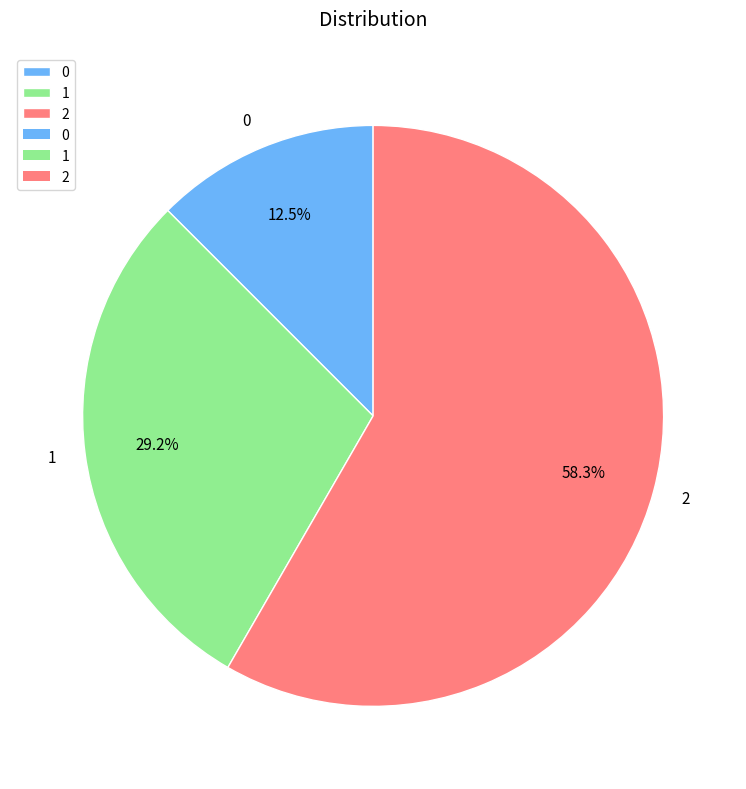

What is the largest slice in the pie chart?

2